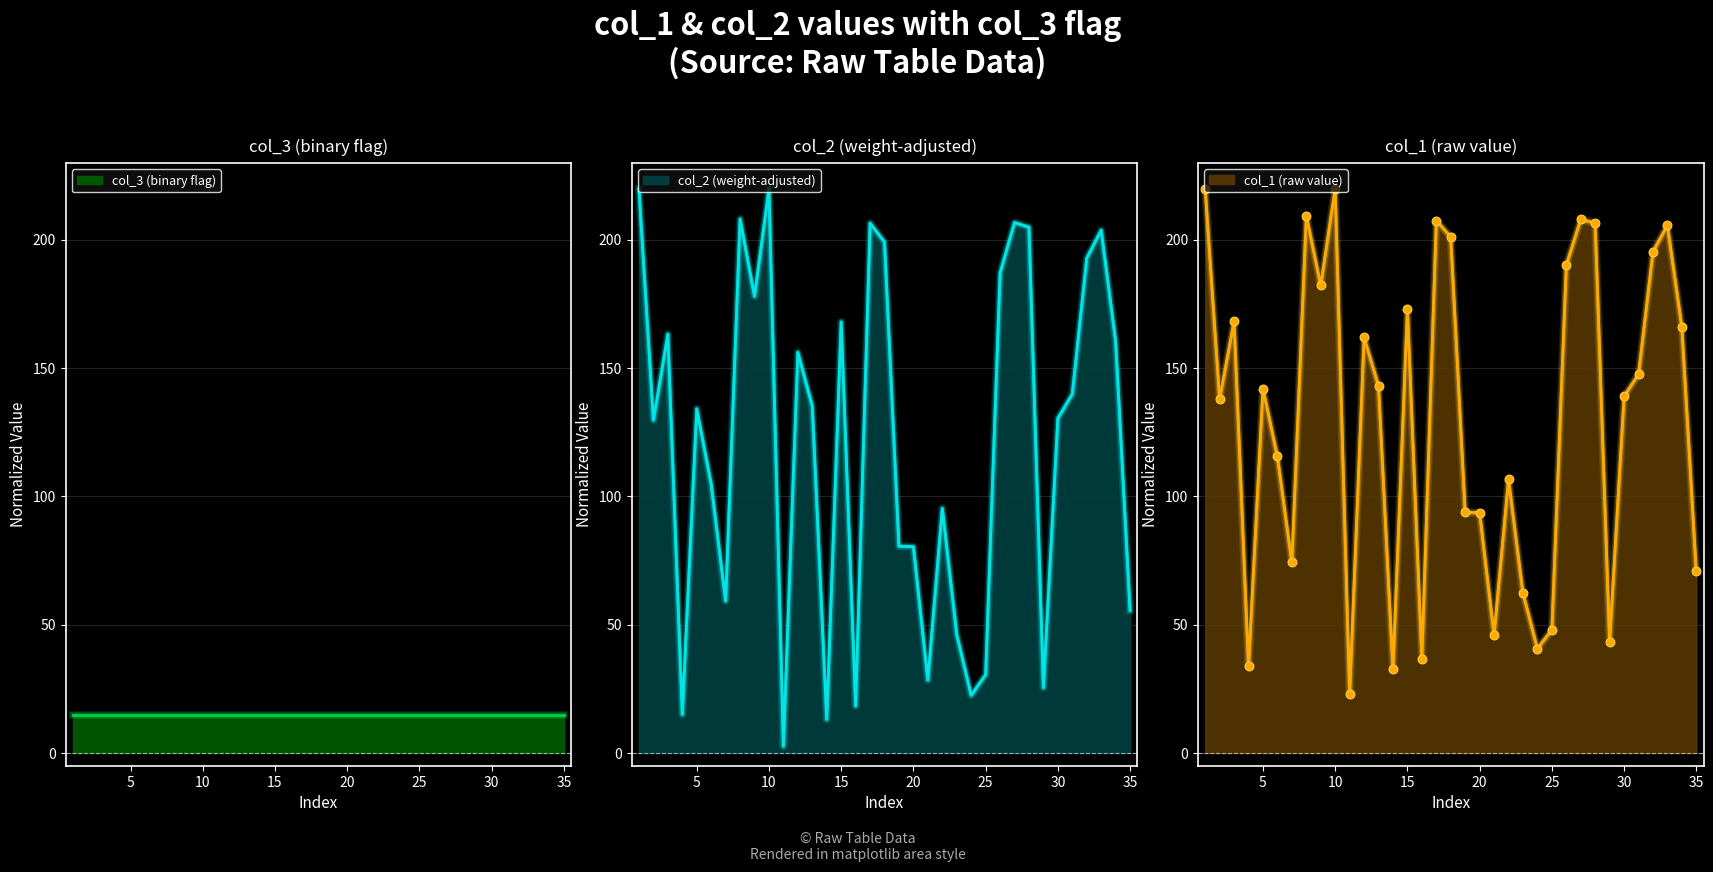

At which category is the sum across all series the highest?

10